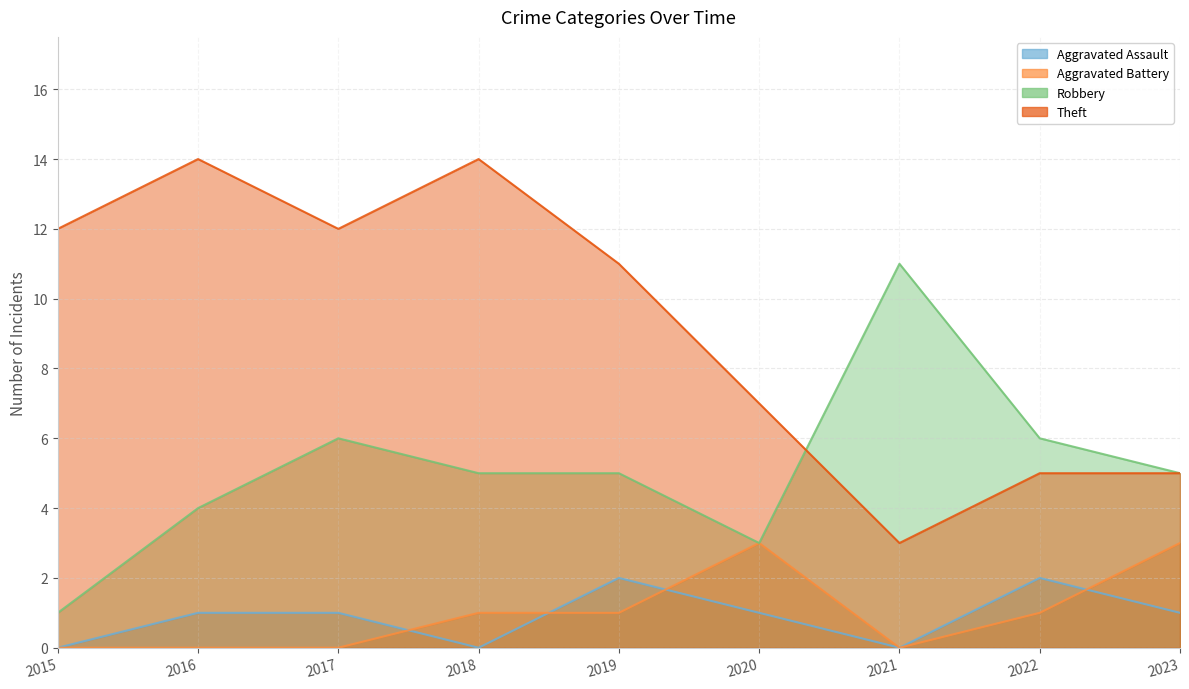

Where does the Aggravated Battery series first go above 1?

2020